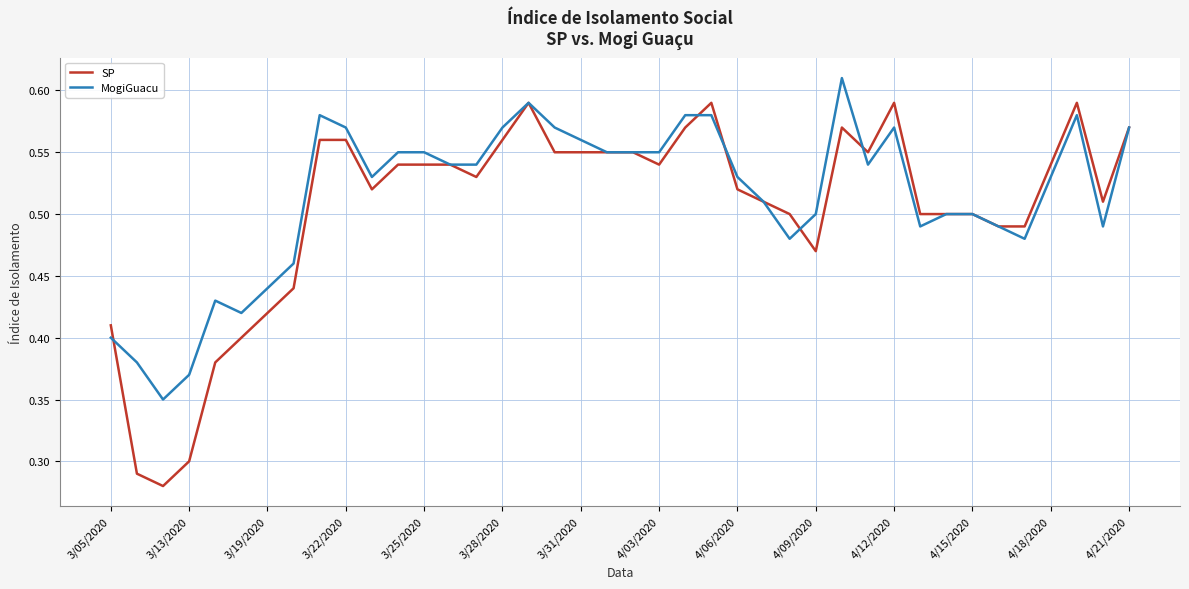

Rank the series by their maximum value, from highest to lowest.

MogiGuacu, SP